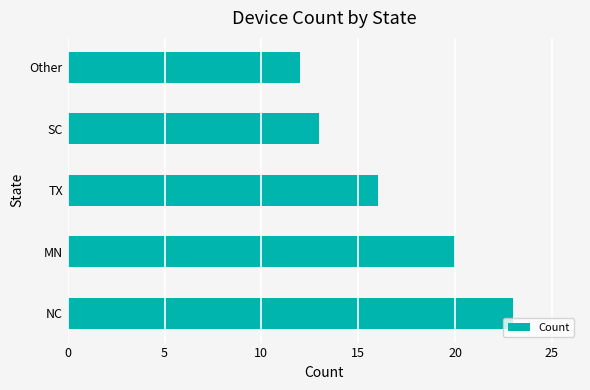

How many categories are shown in the chart?

5